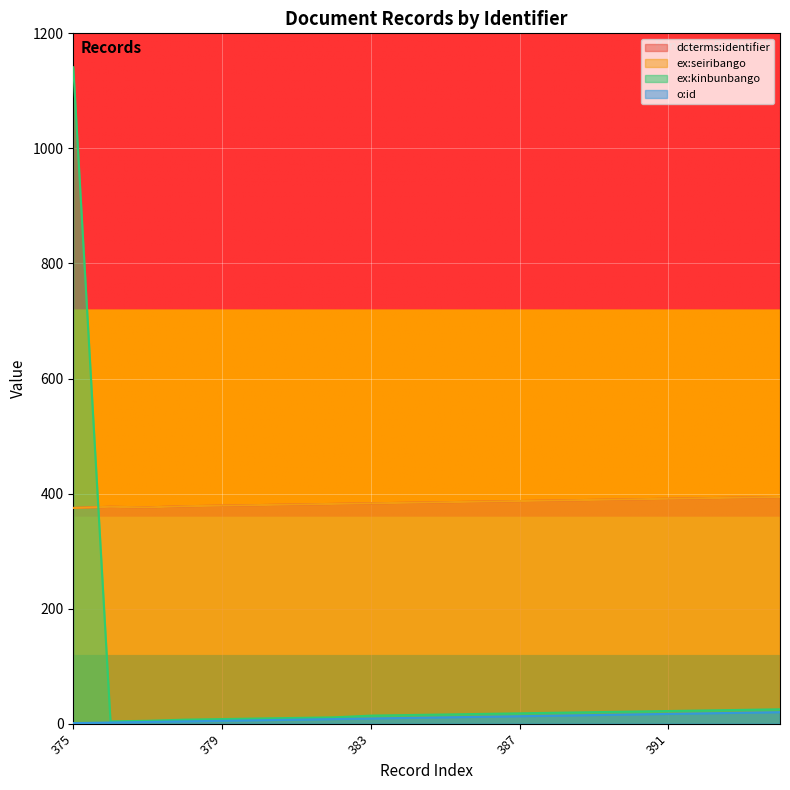

How many times do ex:kinbunbango and ex:seiribango cross each other?

1